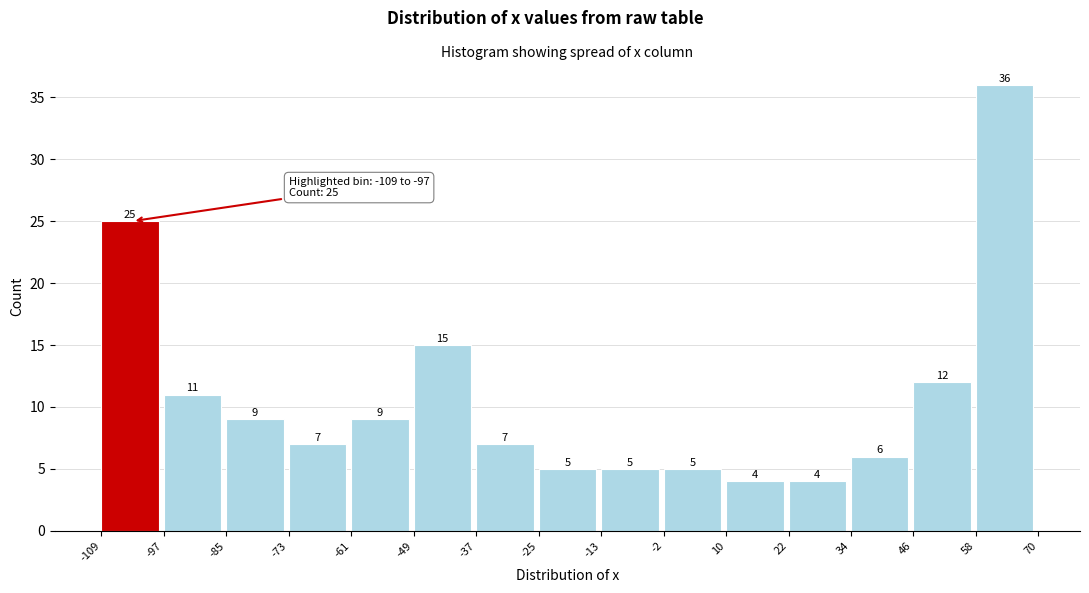

Reading left to right, list every bar in this chart as the range it spans on the x-axis followed by its height.

-109 to -97: 25
-97 to -85: 11
-85 to -73: 9
-73 to -61: 7
-61 to -49: 9
-49 to -37: 15
-37 to -25: 7
-25 to -13: 5
-13 to -2: 5
-2 to 10: 5
10 to 22: 4
22 to 34: 4
34 to 46: 6
46 to 58: 12
58 to 70: 36